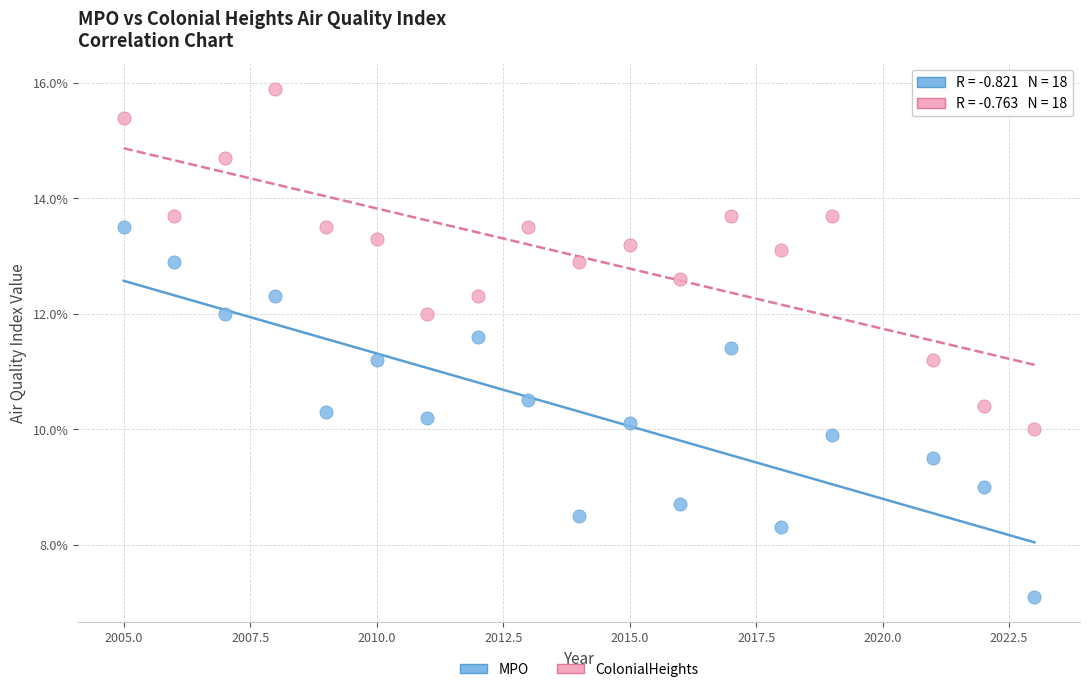

What are all the series names shown in the legend?

MPO, ColonialHeights